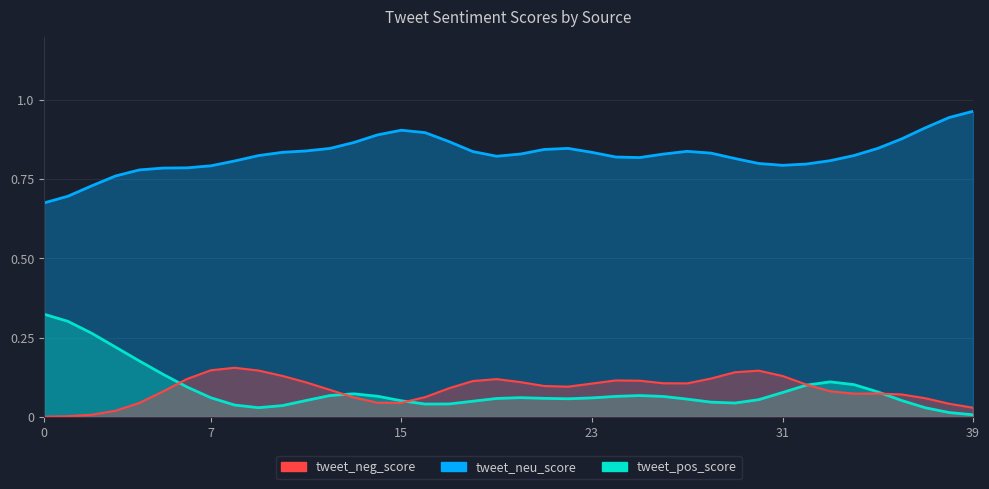

What is the average value of the tweet_neu_score series?

0.8